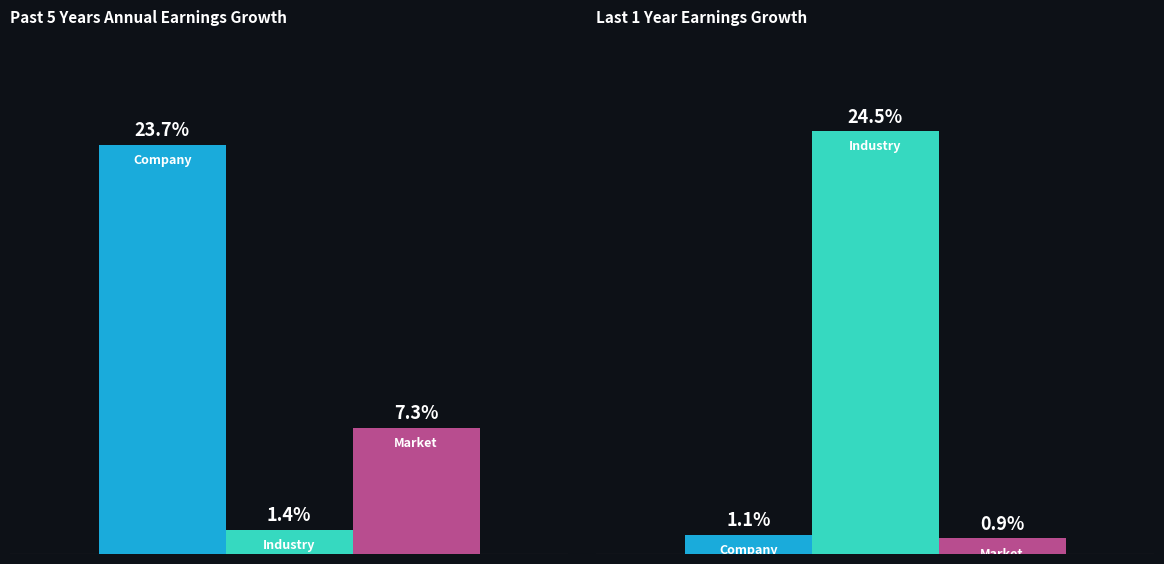

What is the value of the Company bar at the 2nd from the left?

1.1